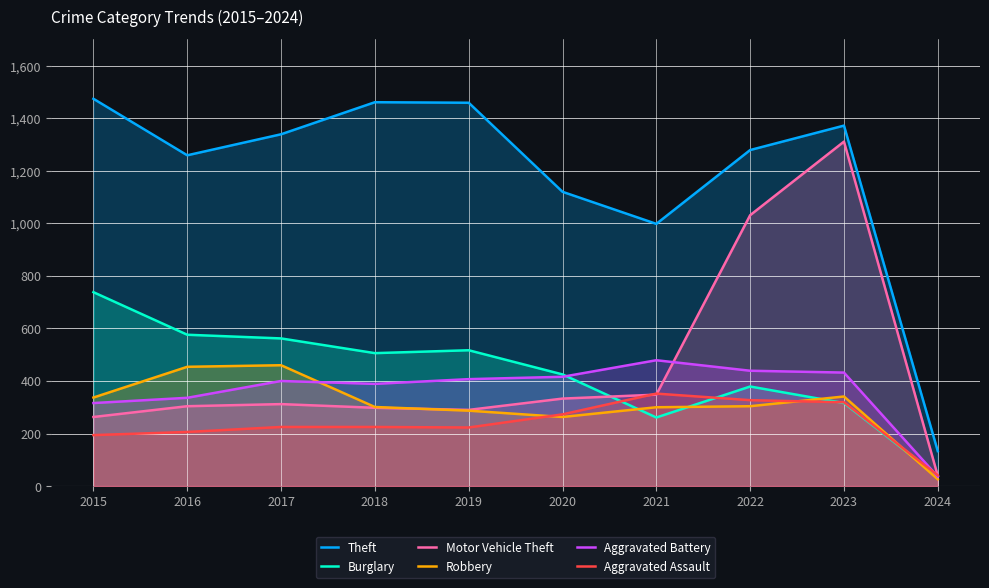

The value of Robbery at 2017 is 460. True or false?

True